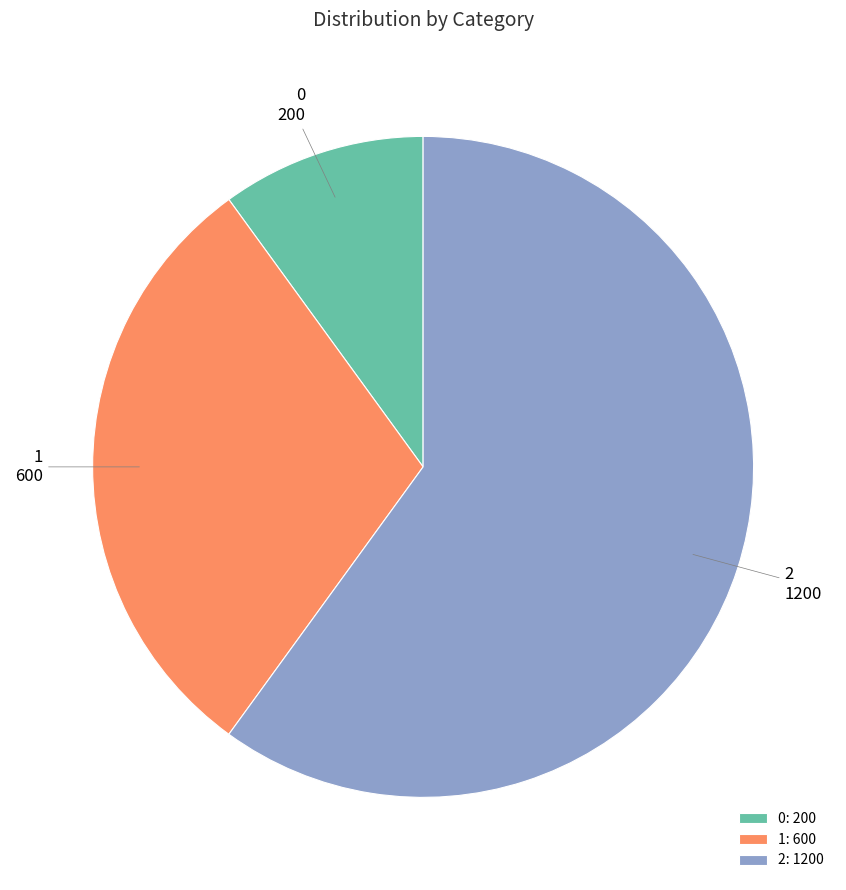

Is there a majority slice in this chart?

Yes